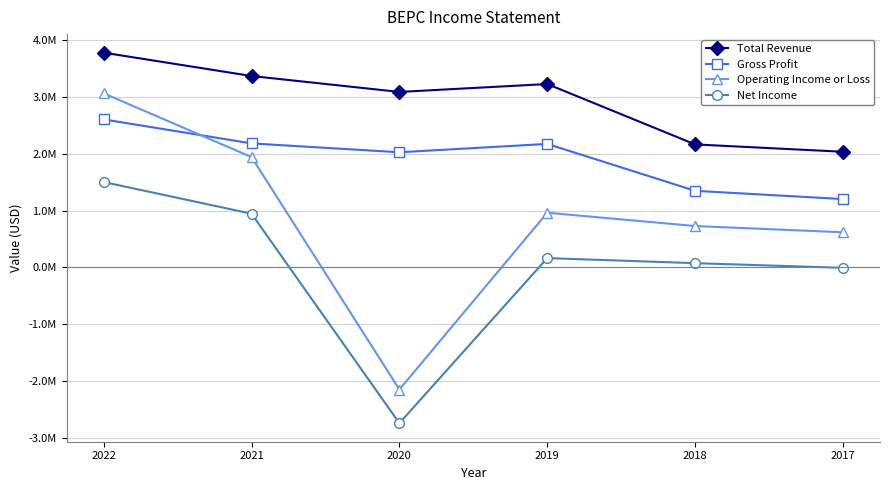

What is the sum of the Gross Profit values at 2019 and 2018?

3521000